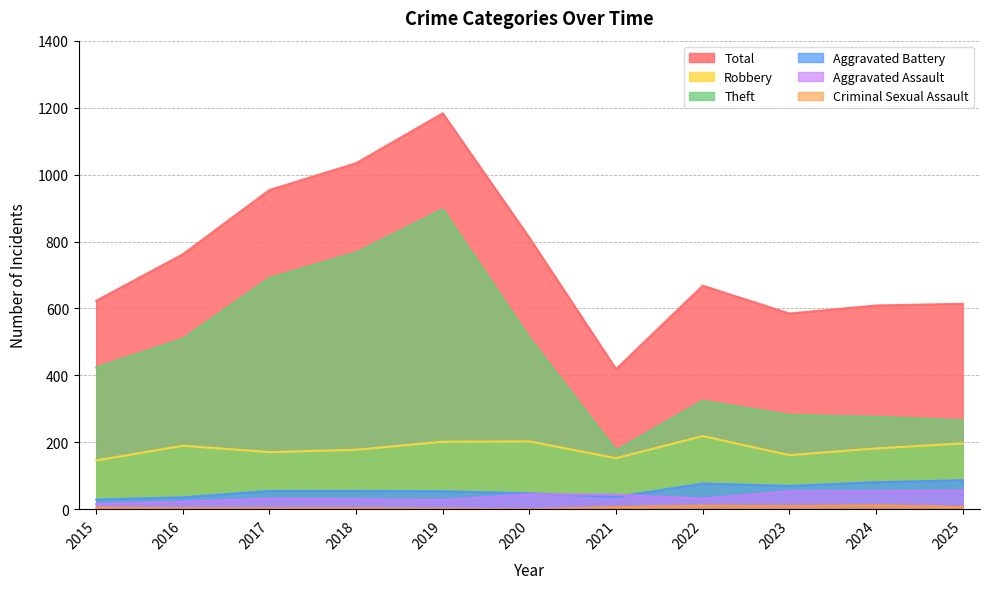

What is the approximate value of Total at 2021, to the nearest 100?

400